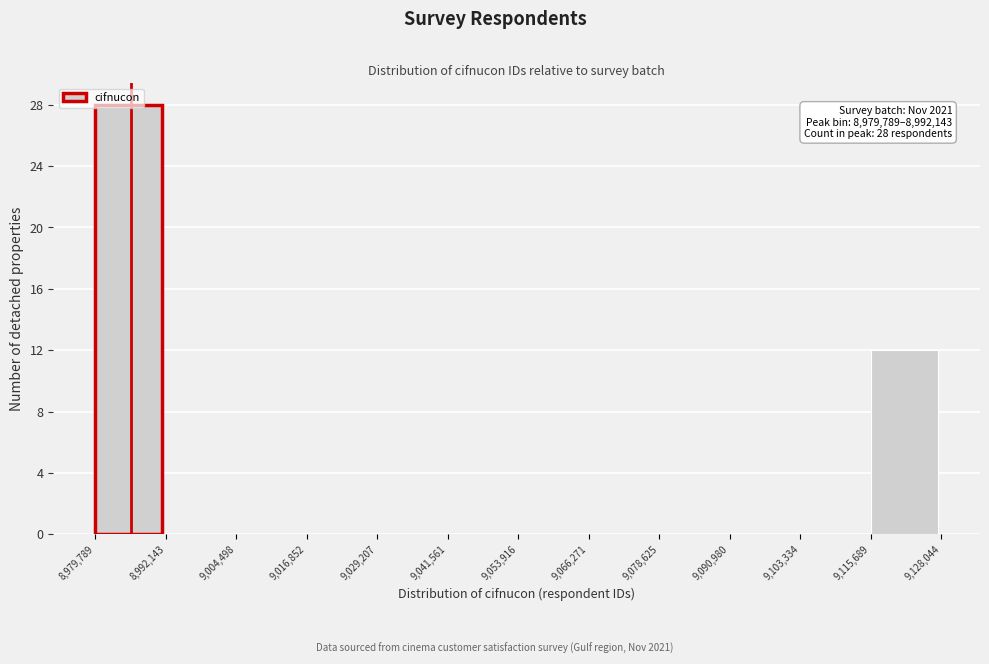

Over which range of the x-axis is the bar tallest?

8,979,789 to 8,992,143